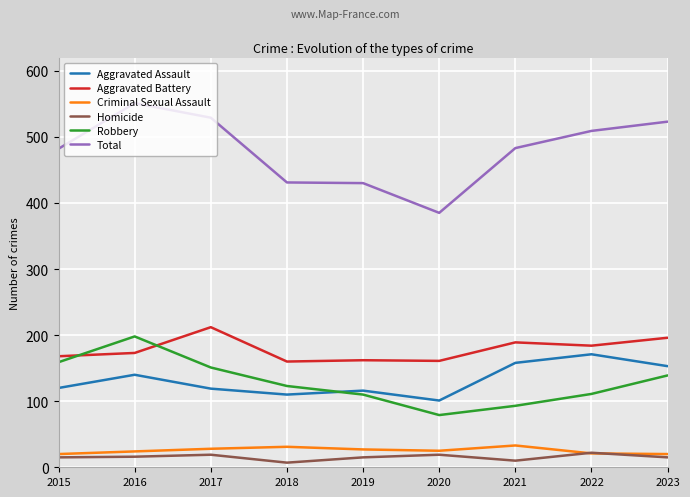

Between 2017 and 2020, which series saw the biggest shift?

Total